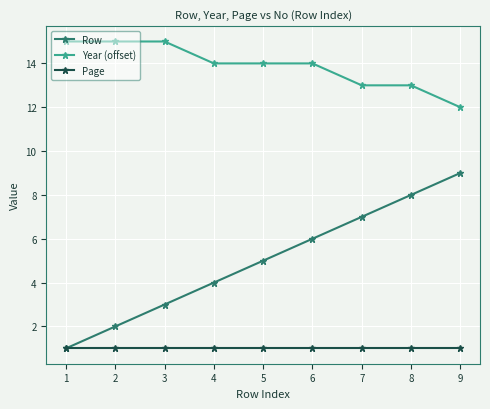

Count the Row values in the range 3 to 7.

5